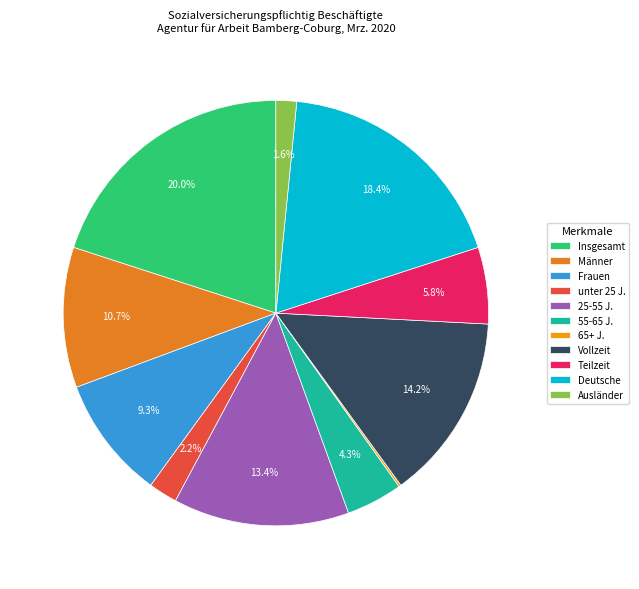

To the nearest percent, what is the difference between the largest and smallest slice percentages?

20%